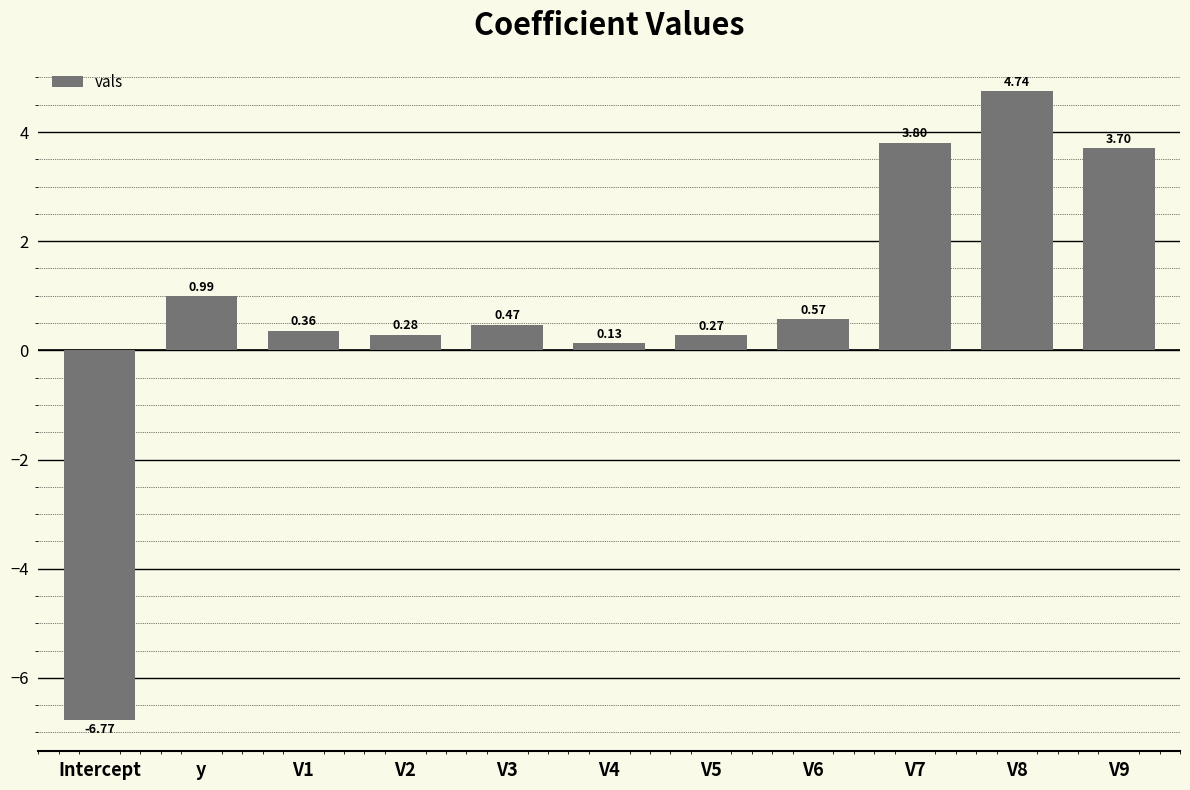

What is the sum of the values at V6 and V1?

0.9